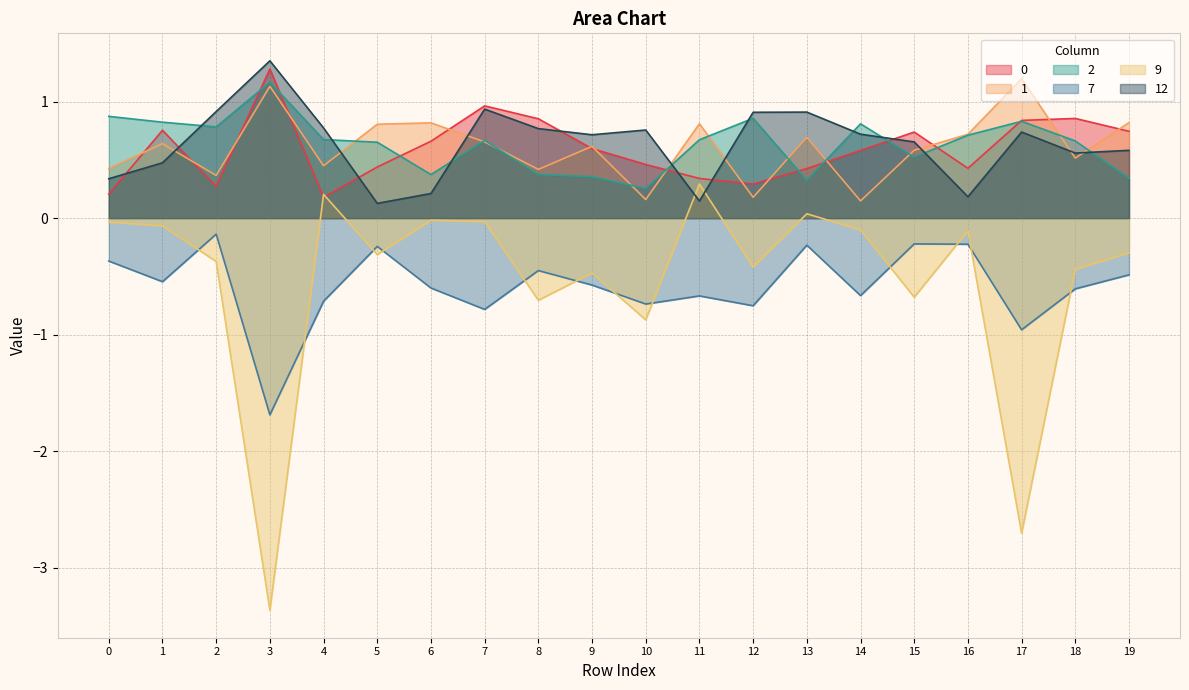

How many data points does each series have?

20